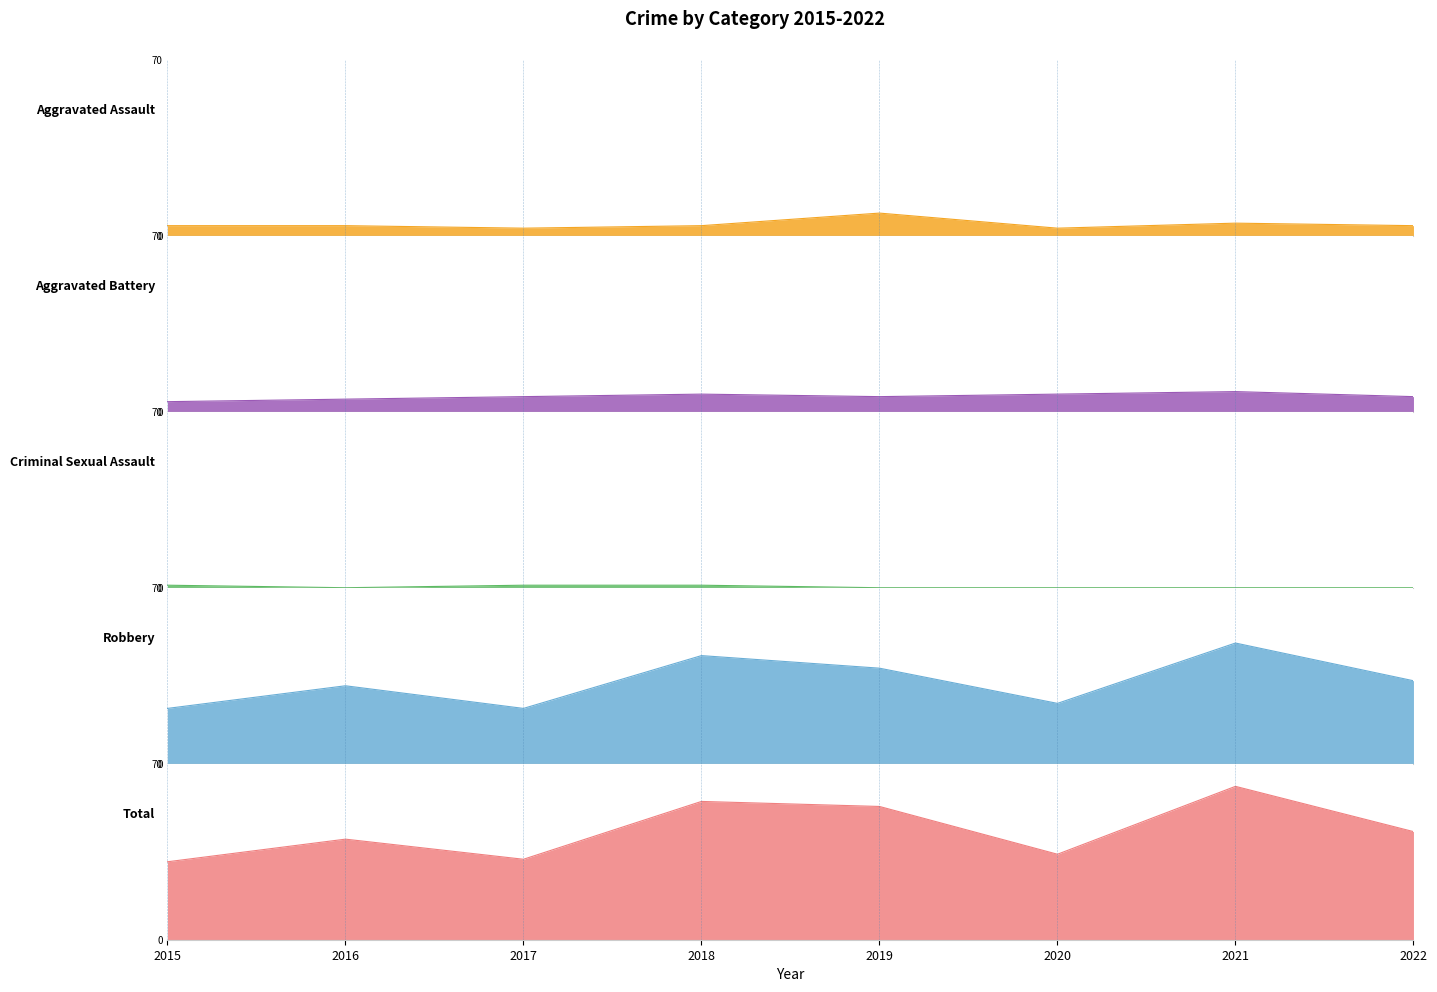

True or false: Robbery and Aggravated Battery intersect in this chart.

False